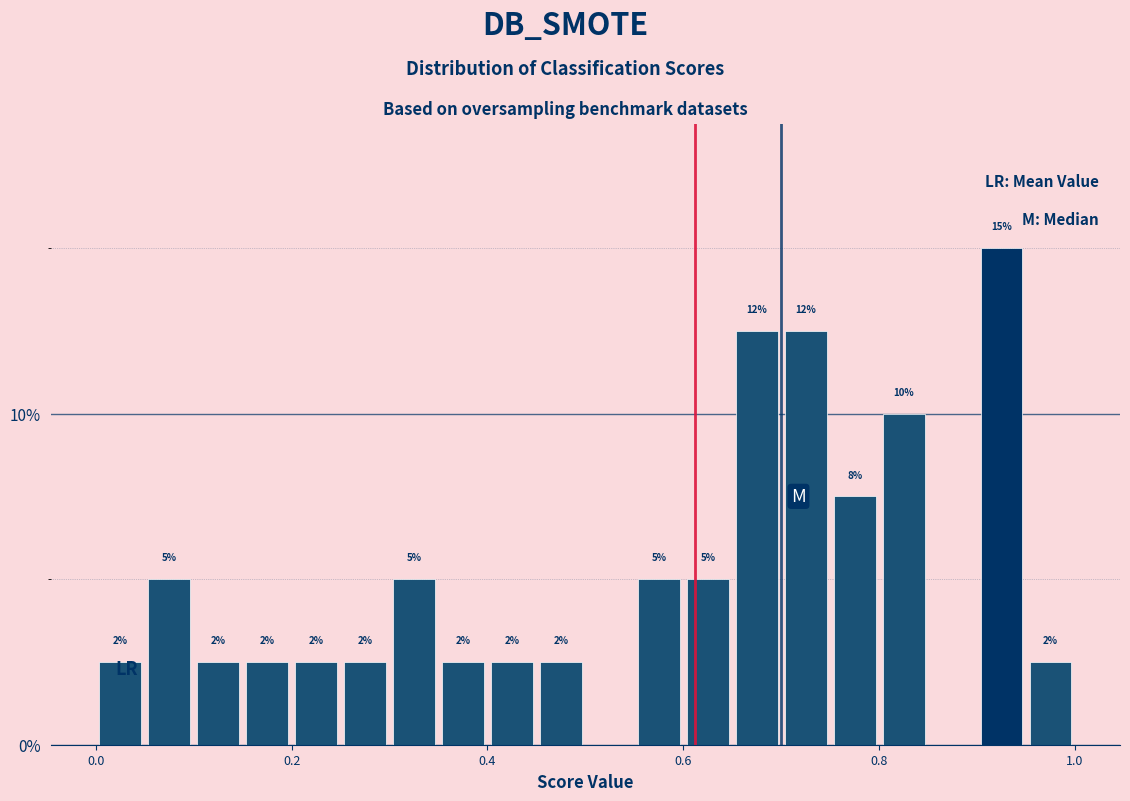

Read against the x-axis, roughly where is the centre of the tallest bar?

0.92